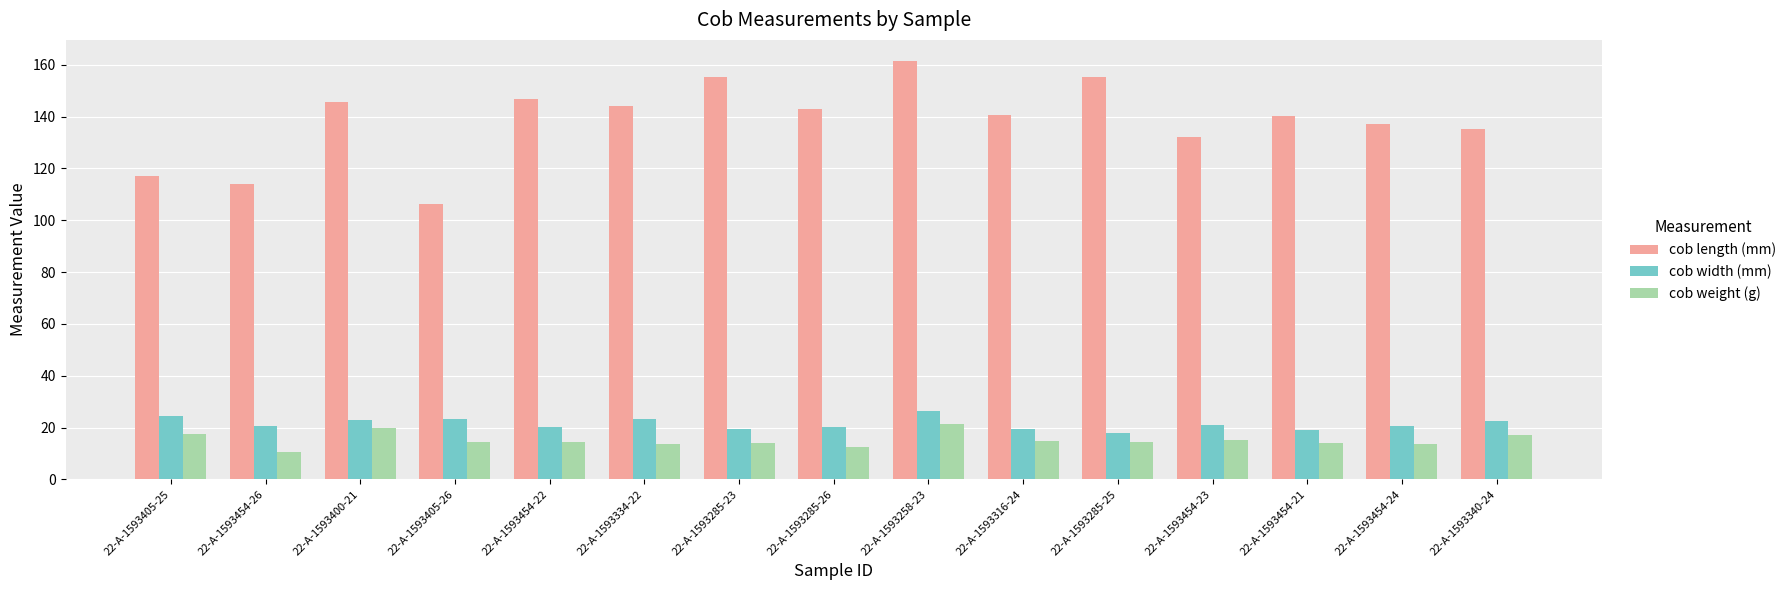

True or false: cob weight (g) has a value of 8.8 at 22-A-1593316-24.

False